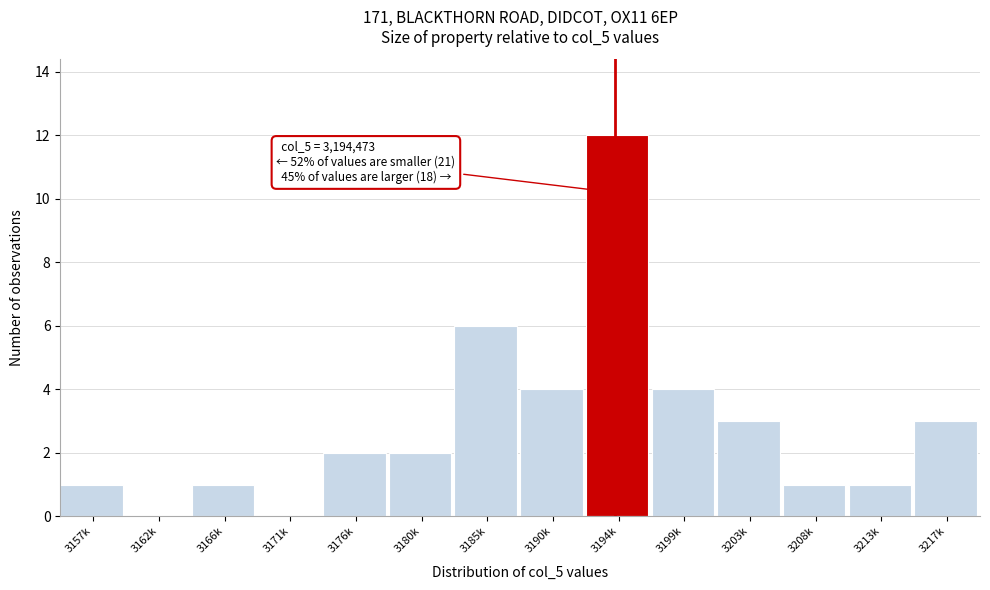

Reading left to right, transcribe all the data shown in this chart.

3157k=1	3162k=0	3166k=1	3171k=0	3176k=2	3180k=2	3185k=6	3190k=4	3194k=12	3199k=4	3203k=3	3208k=1	3213k=1	3217k=3